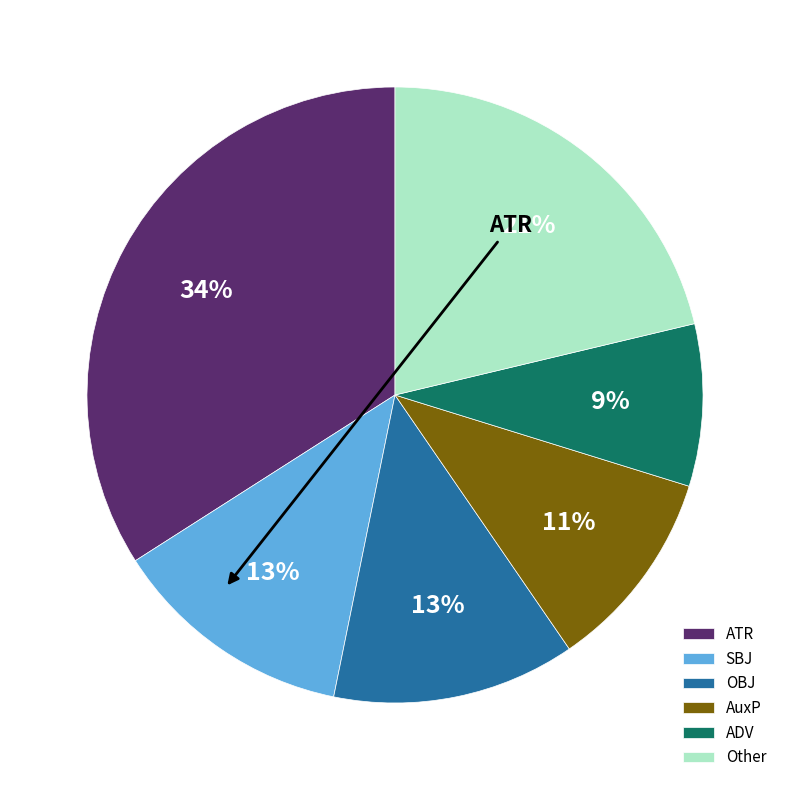

Is AuxP the majority of the pie?

No